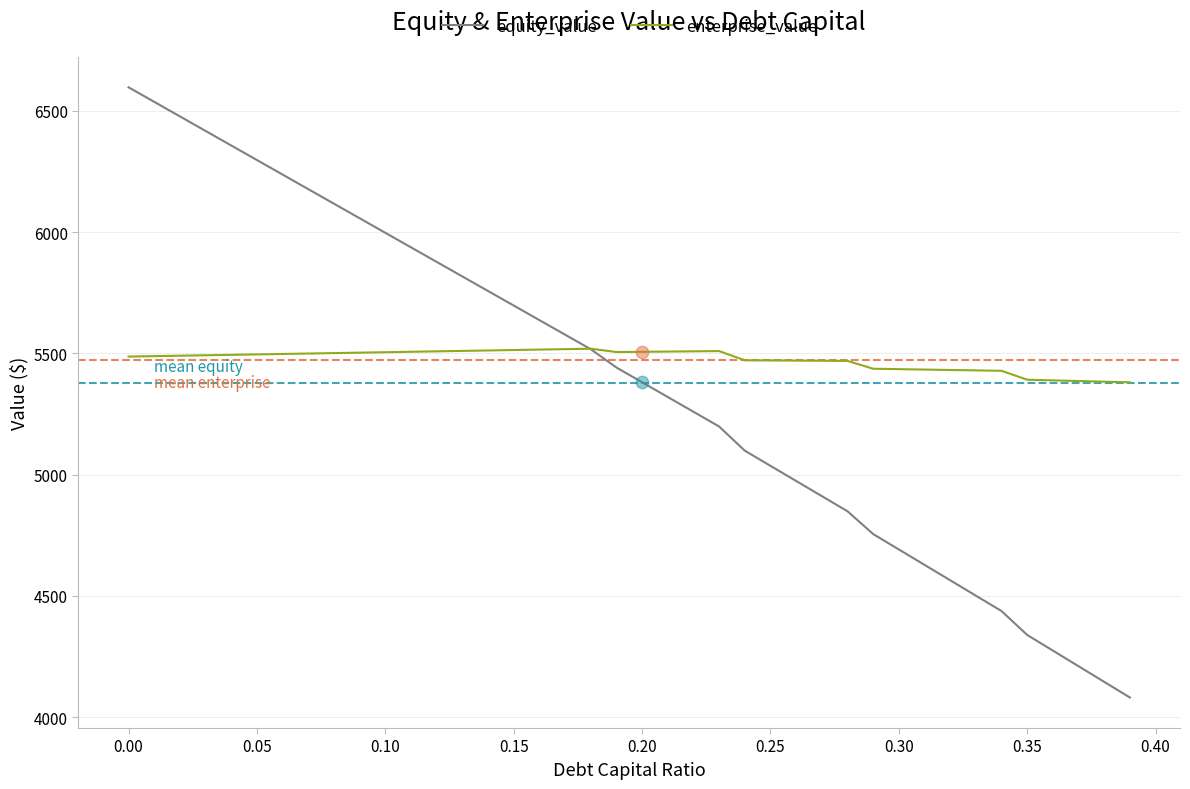

Which series has the widest spread of values?

equity_value